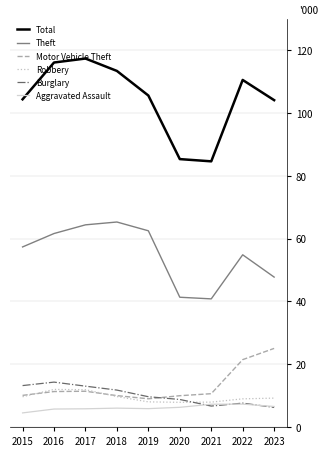

What is the maximum value shown in the chart?

117.4